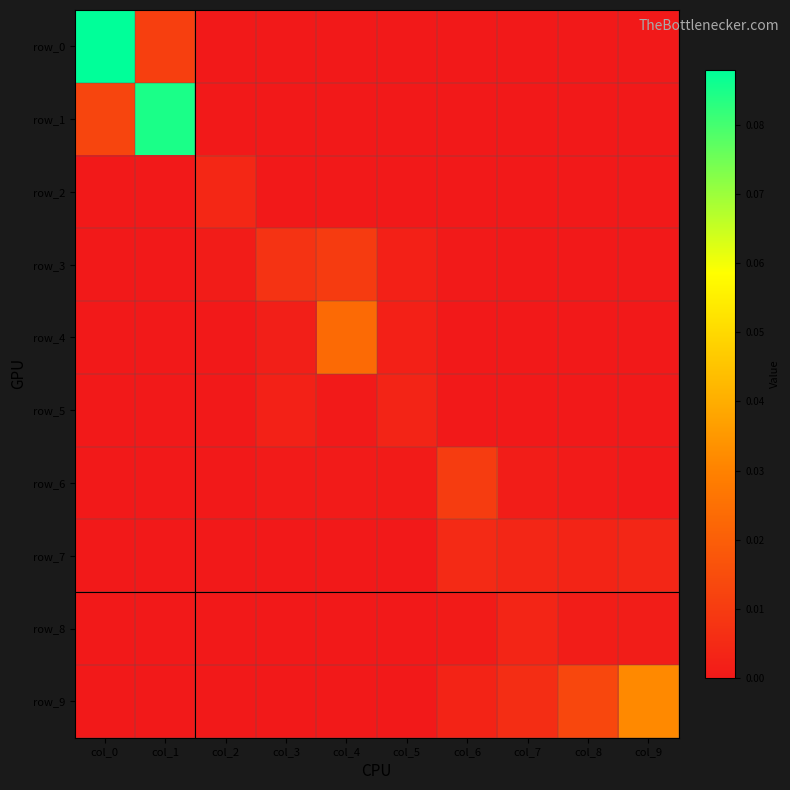

Which series changed the most between col_4 and col_8?

row_4